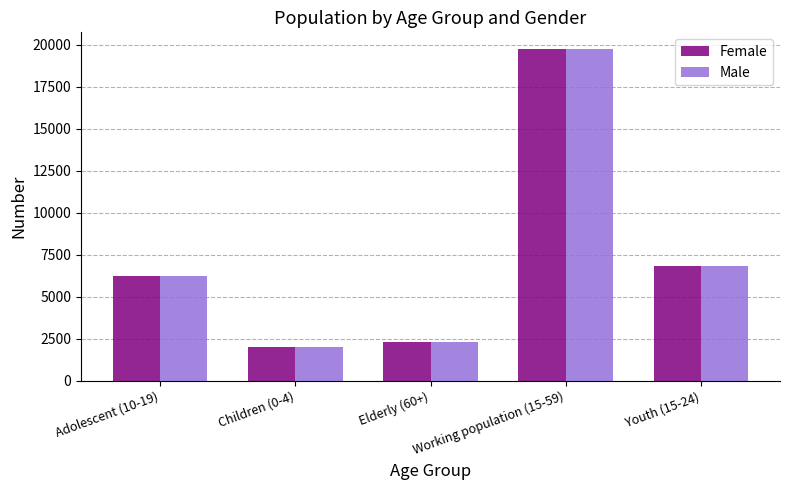

What are all the series names shown in the legend?

Female, Male